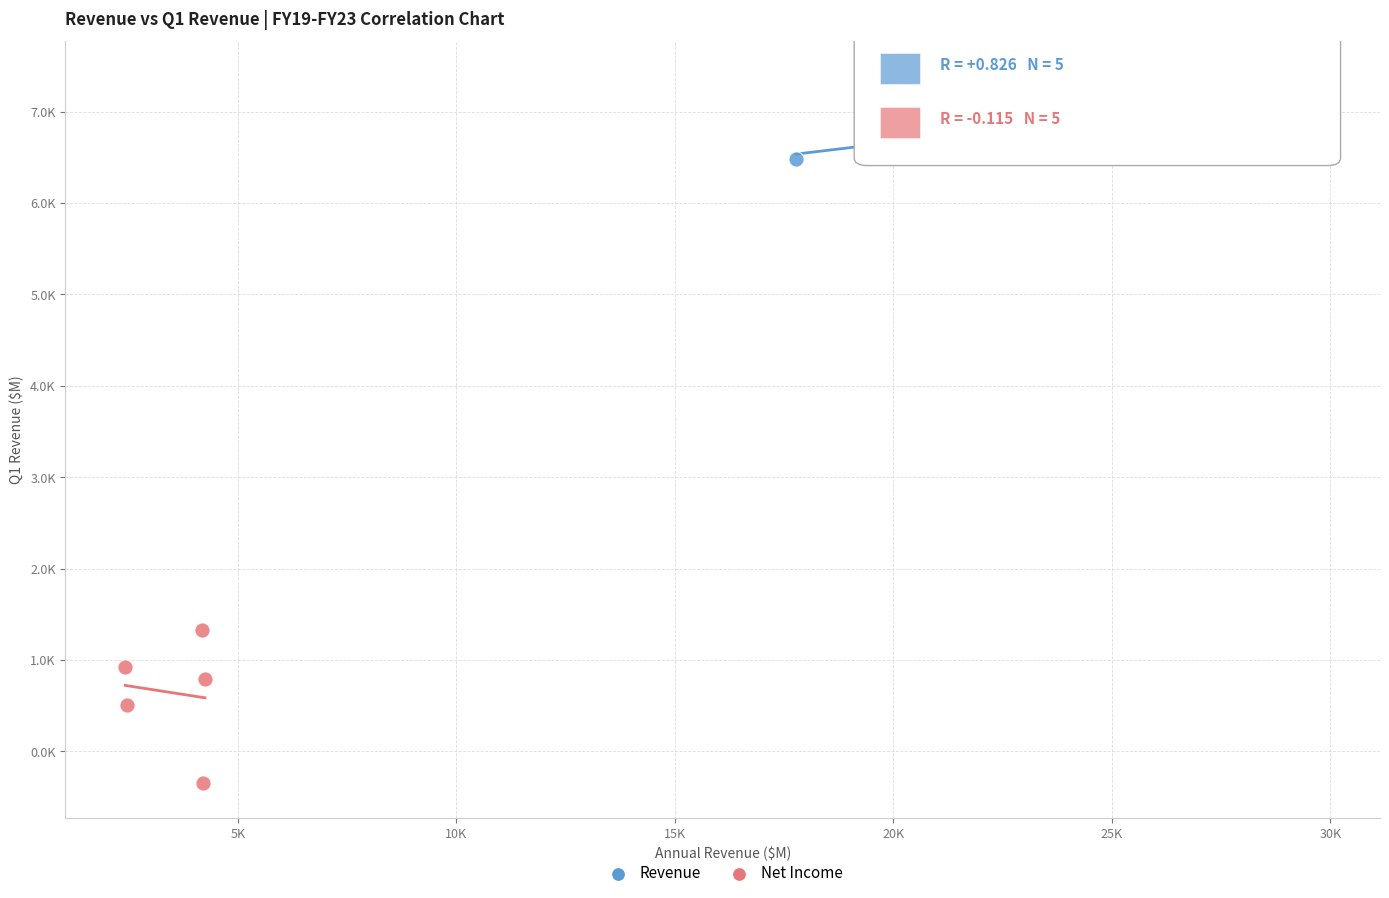

What are all the series names shown in the legend?

Revenue, Net Income